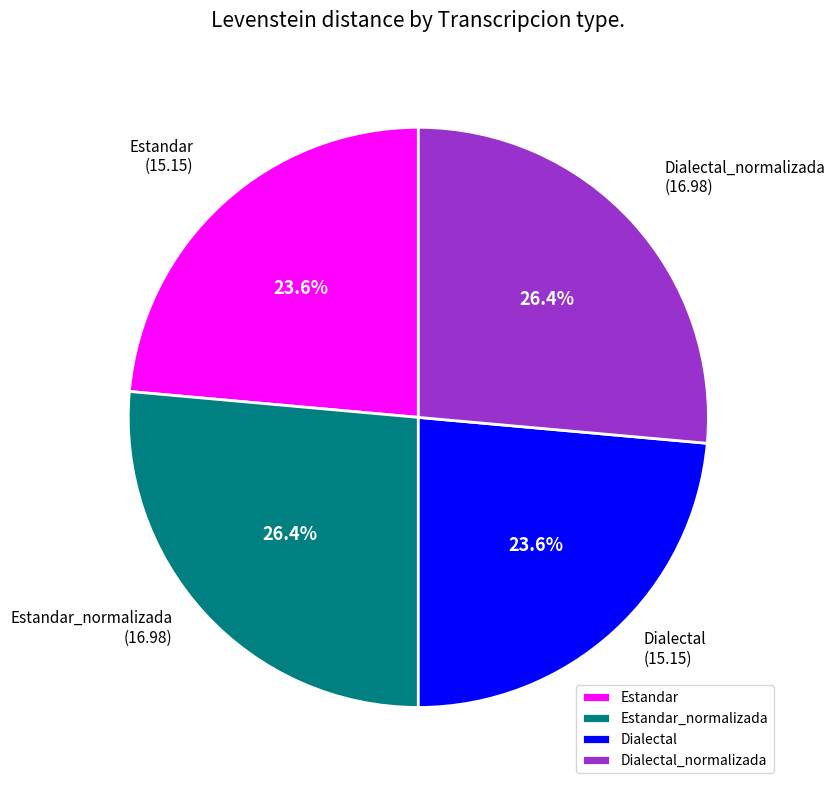

Which has a higher value, Dialectal_normalizada or Estandar?

Dialectal_normalizada